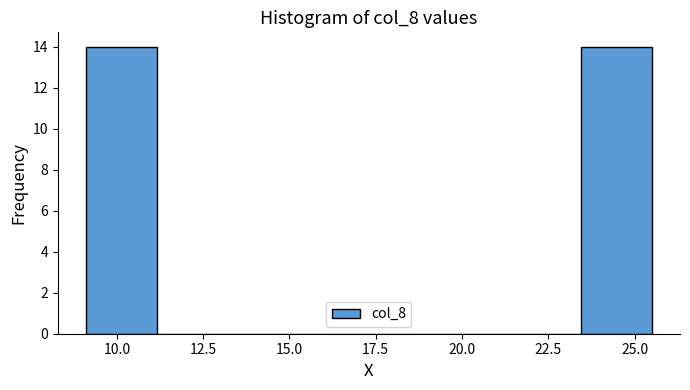

Reading left to right, list every bar in this chart as the range it spans on the x-axis followed by its height. Neither the bar edges nor the heights are printed on the chart, so give them approximately, as read against the axes.

9.0 to 11.0: 14
11.0 to 13.0: 0
13.0 to 15.5: 0
15.5 to 17.5: 0
17.5 to 19.5: 0
19.5 to 21.5: 0
21.5 to 23.5: 0
23.5 to 25.5: 14